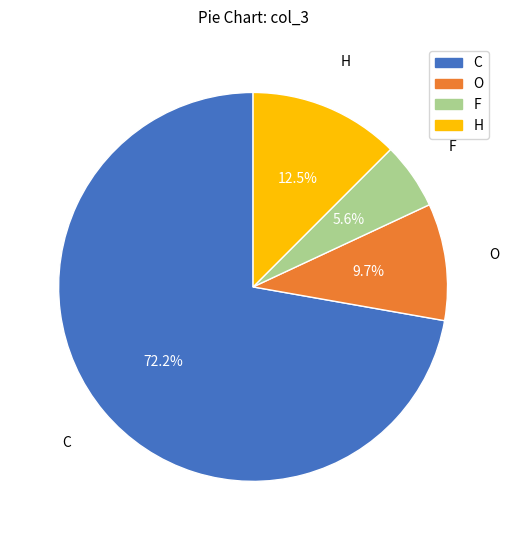

What is the ratio of the value at C to the value at H?

5.8